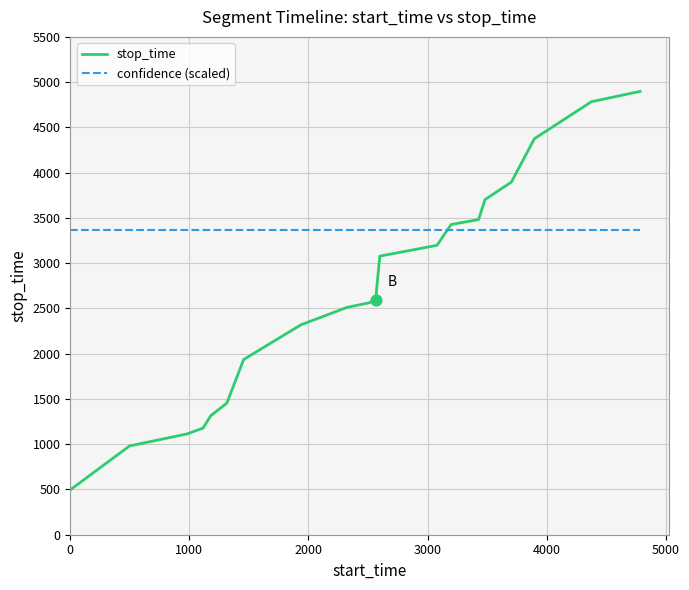

Which series has the widest spread of values?

stop_time